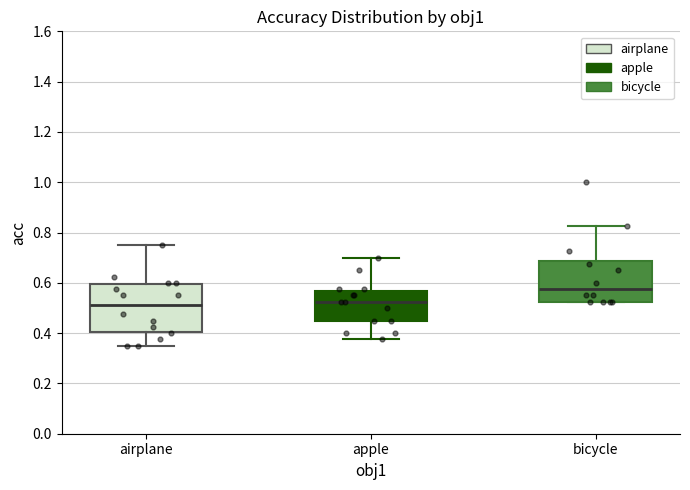

Which box is the tallest, from its lower edge to its upper edge?

airplane